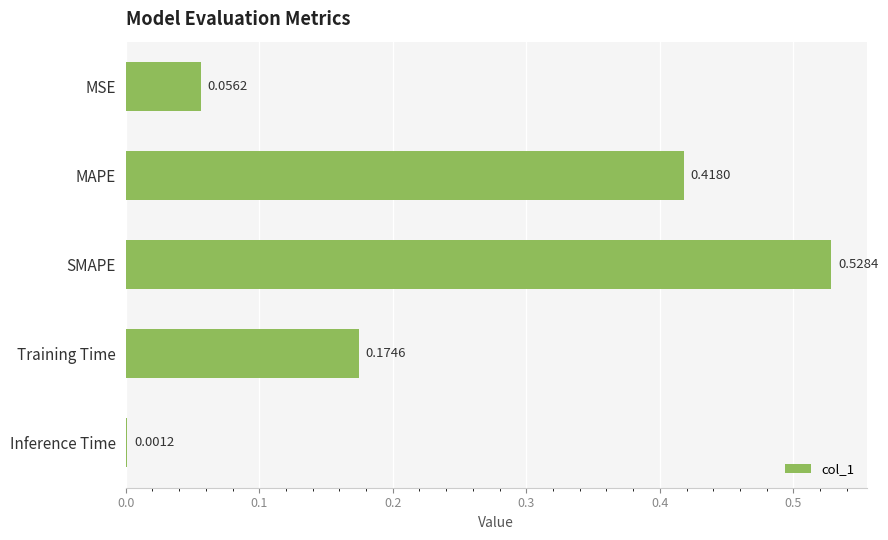

At which category does the chart reach its peak across all series?

SMAPE